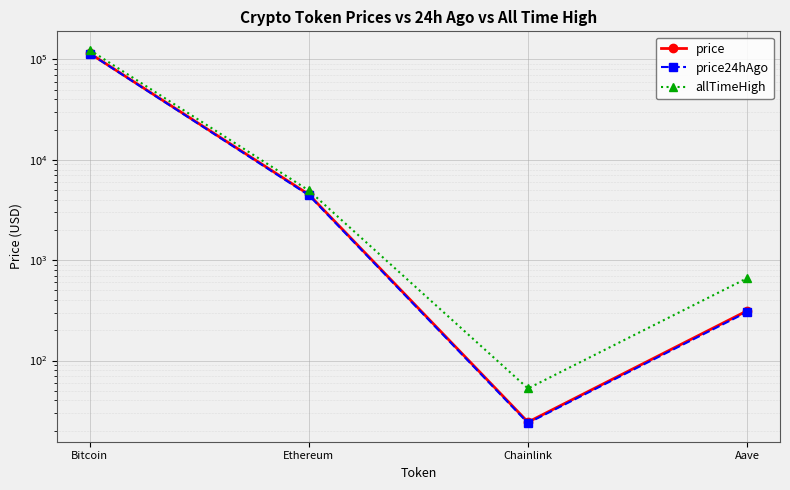

At which category is the sum across all series the highest?

Bitcoin